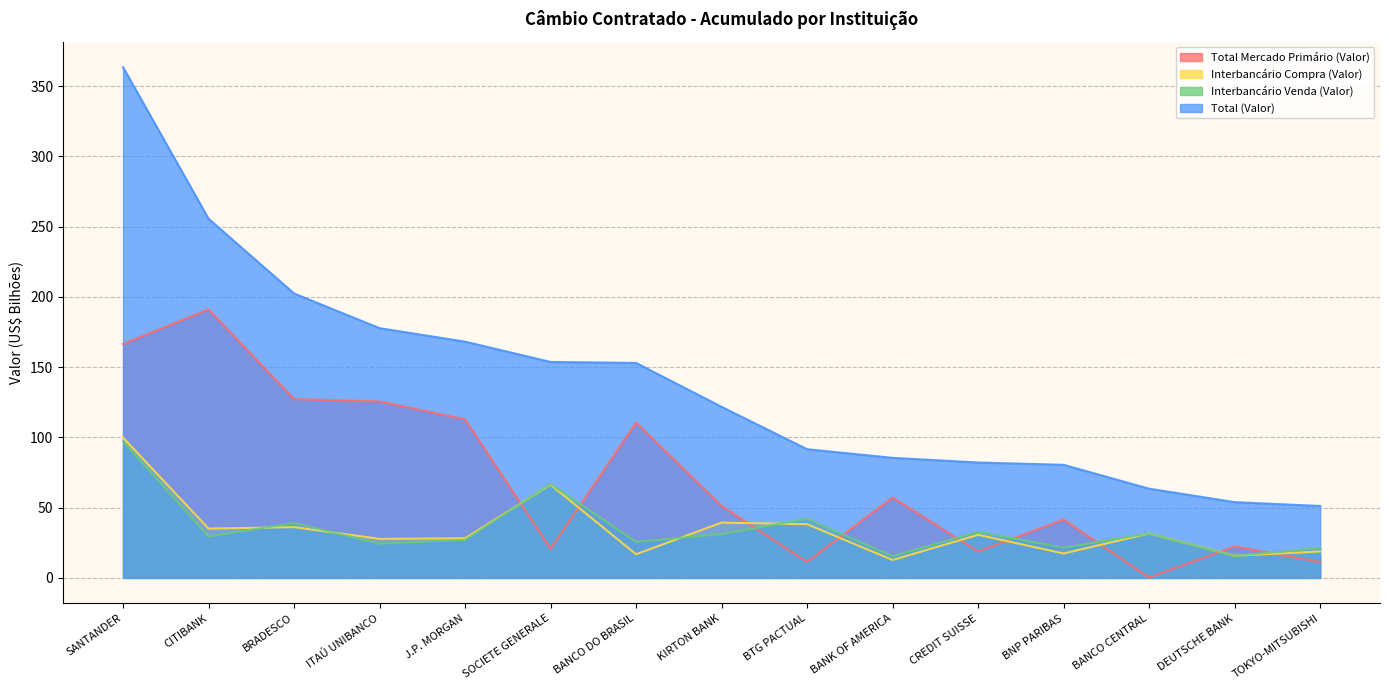

At which category is the sum across all series the highest?

SANTANDER